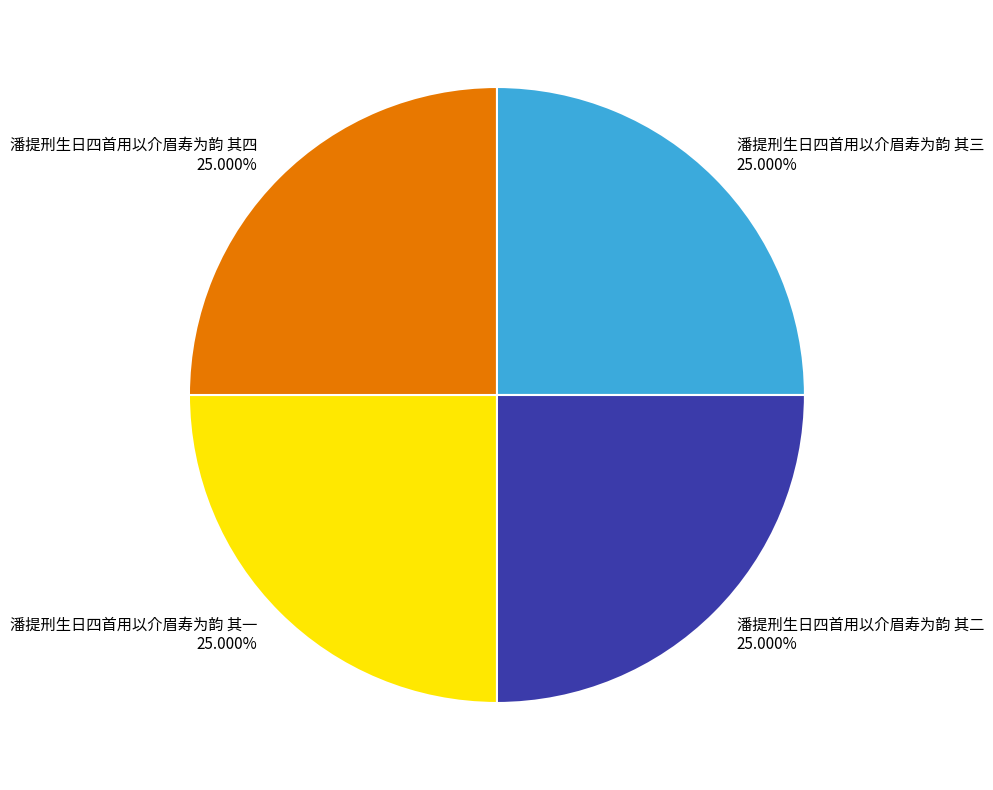

Approximately how many times larger is the value at 潘提刑生日四首用以介眉寿为韵 其三 compared to 潘提刑生日四首用以介眉寿为韵 其二?

1.0